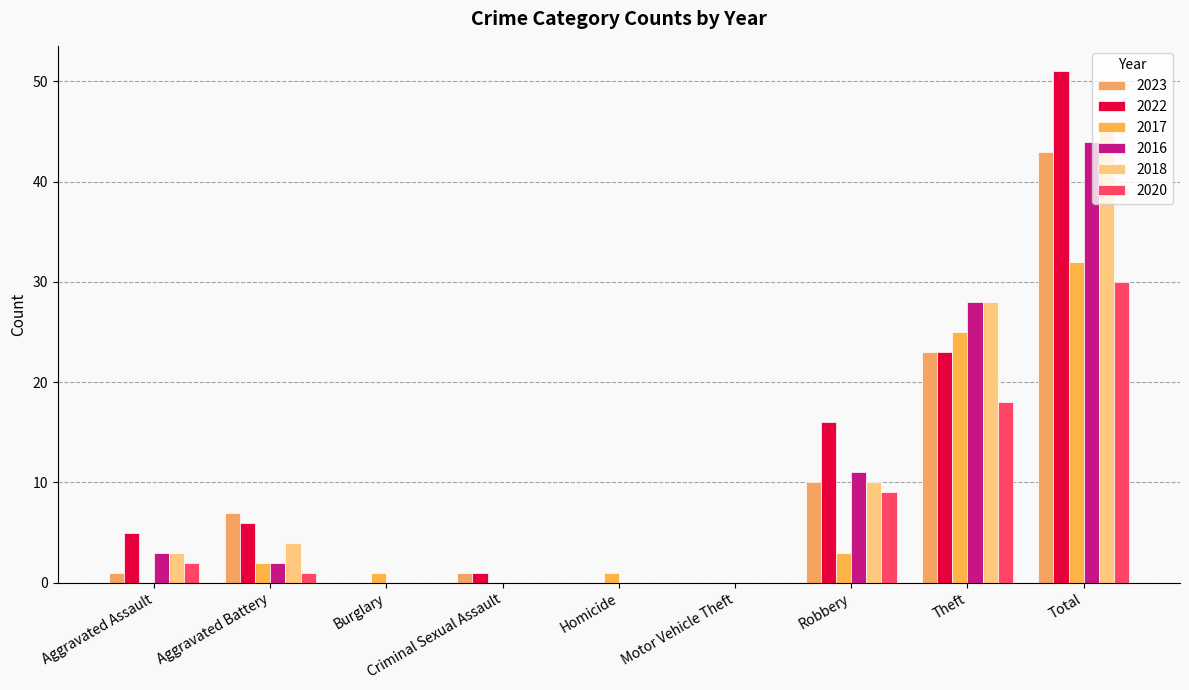

Count the number of categories in the chart.

9